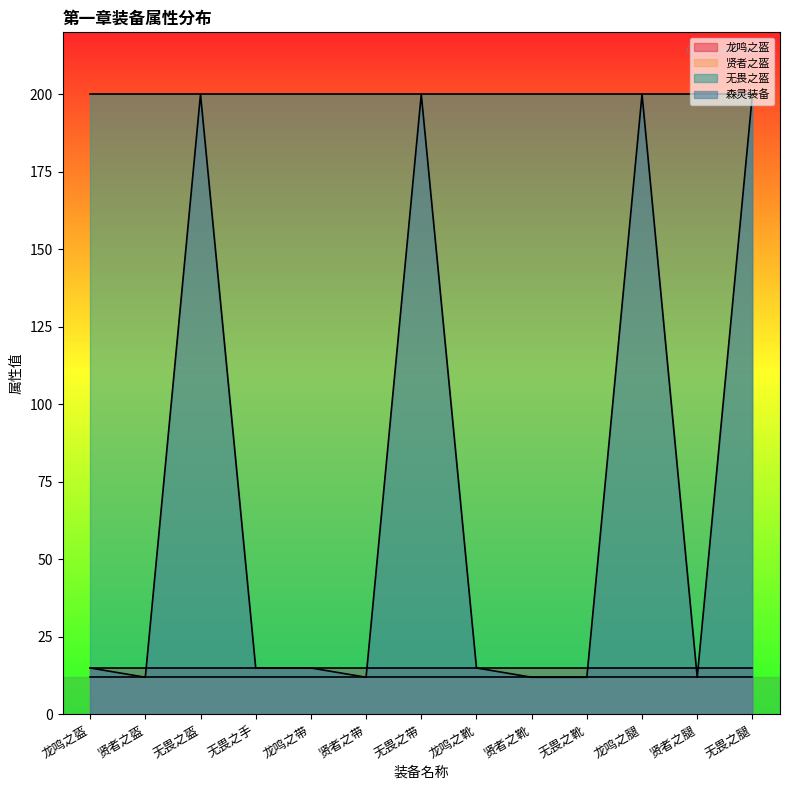

What is the sum of the 龙鸣之盔 values at 无畏之腿 and 贤者之盔?

30